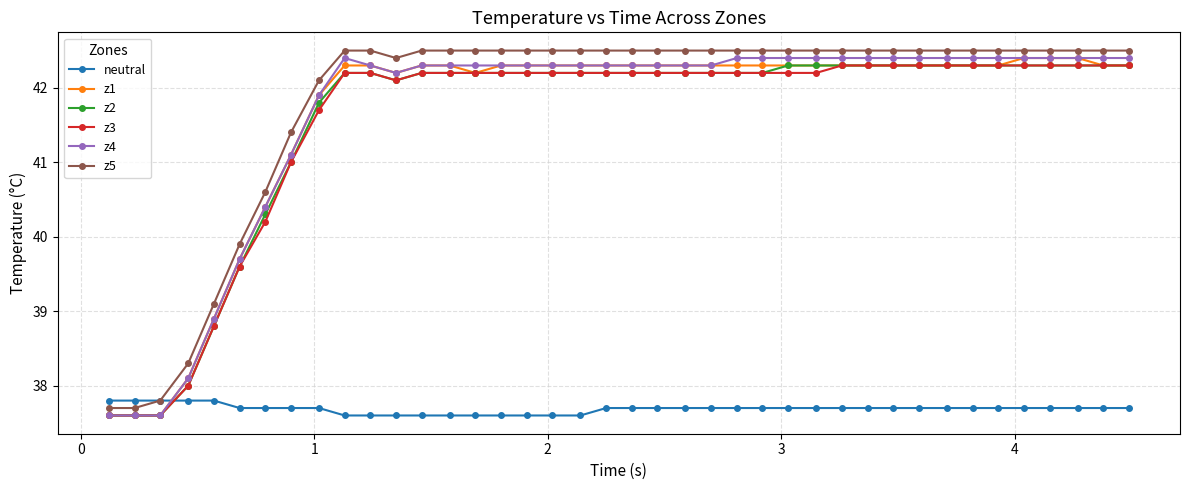

How many intersections are there between neutral and z1?

1